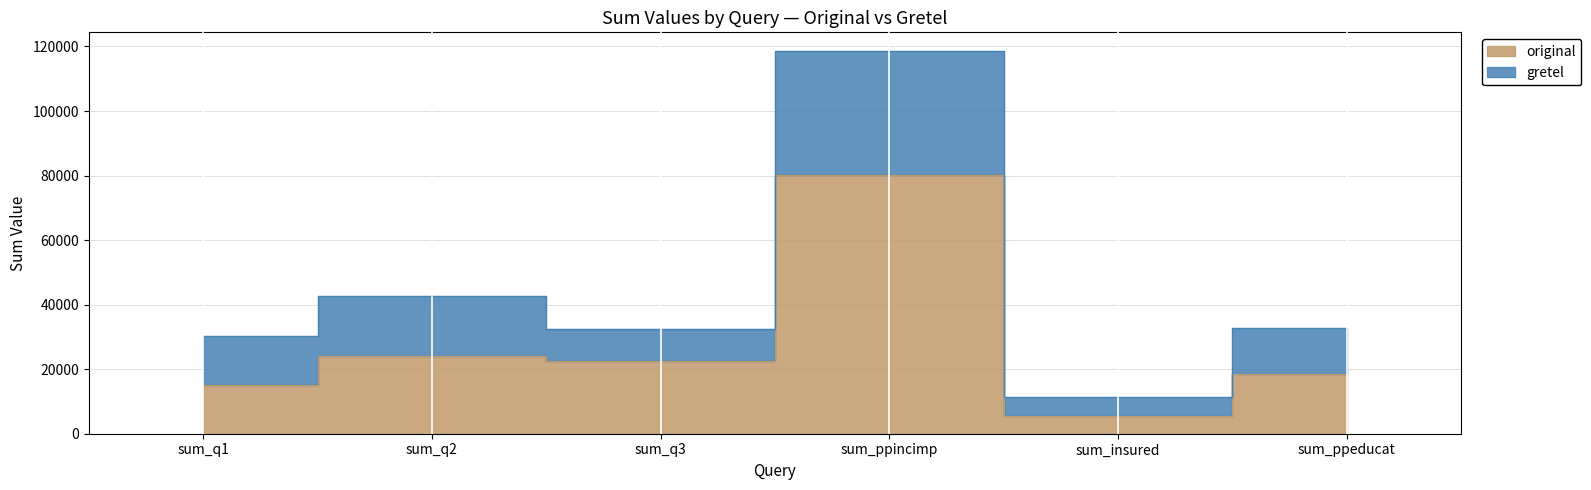

At which label does the data first exceed 22524?

sum_q2